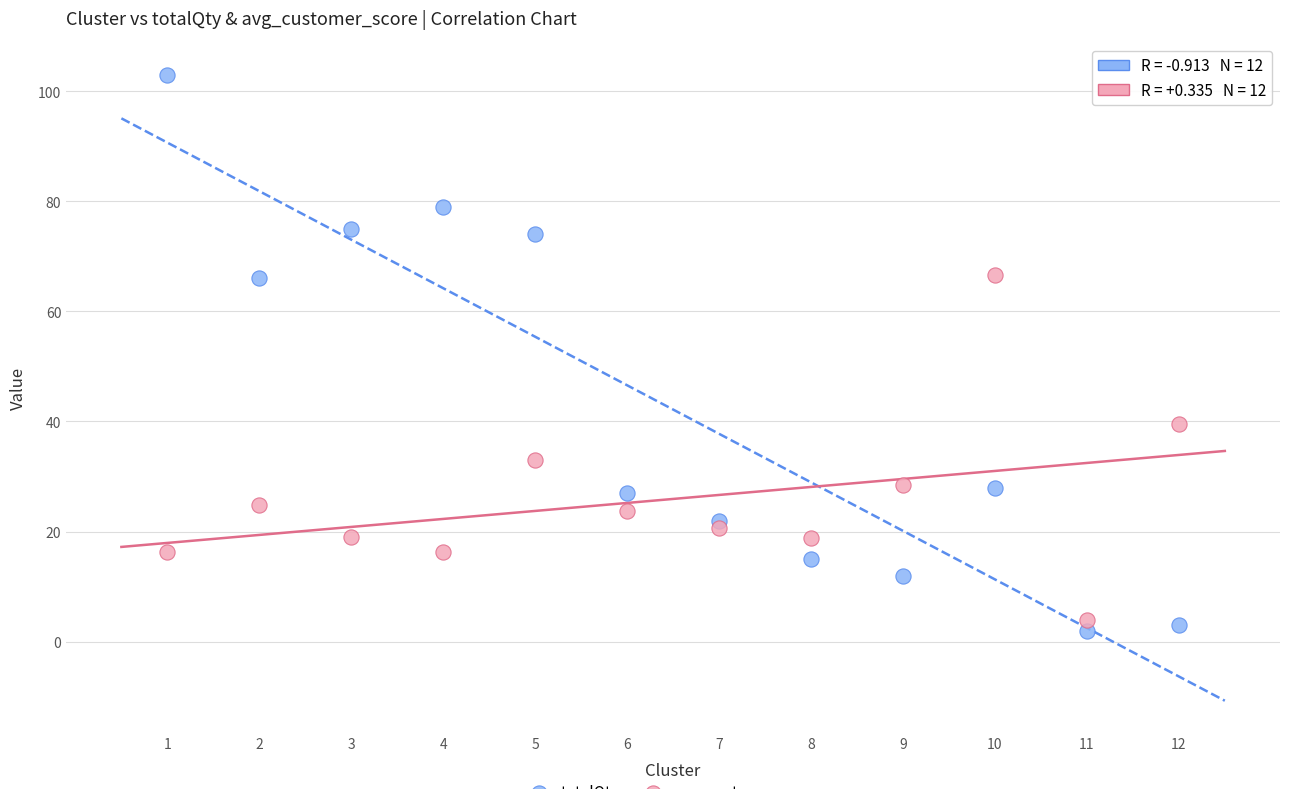

Across all data points, what is the range of Y values (max minus min)?

101.0